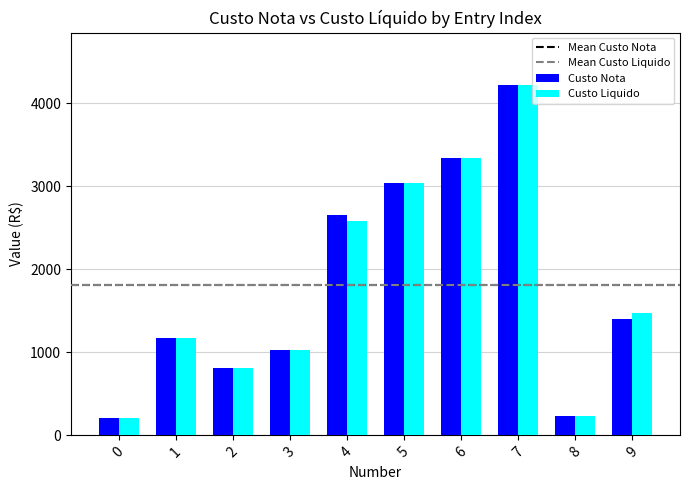

How many bars are there in each group?

2